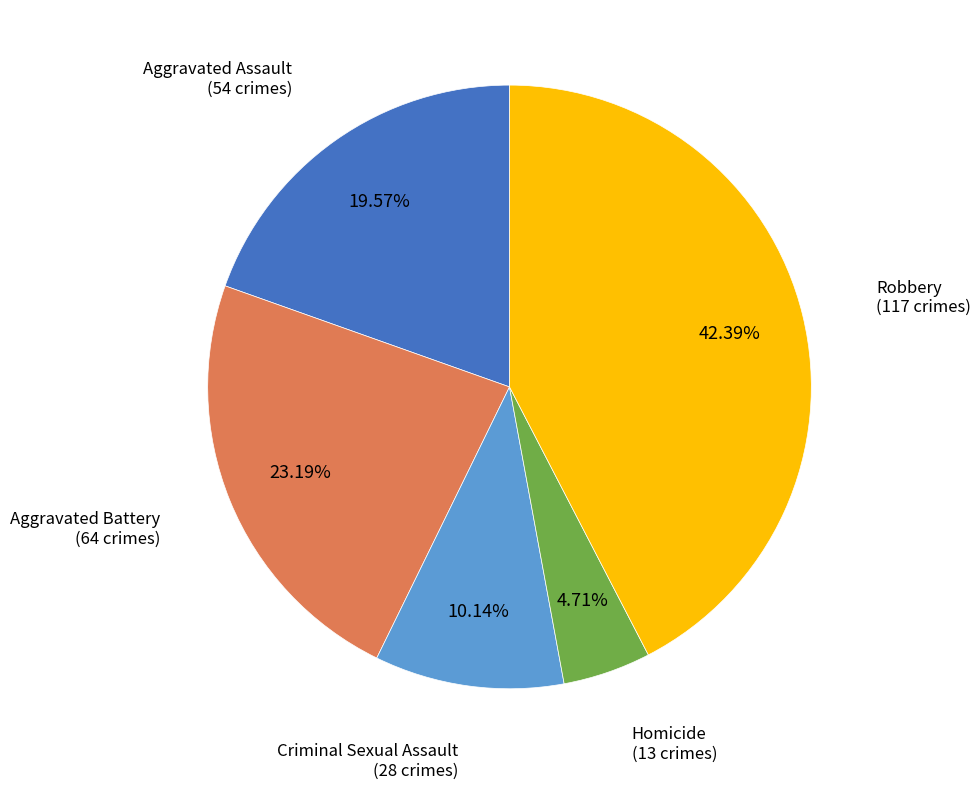

To the nearest percent, what portion does Homicide represent?

5%